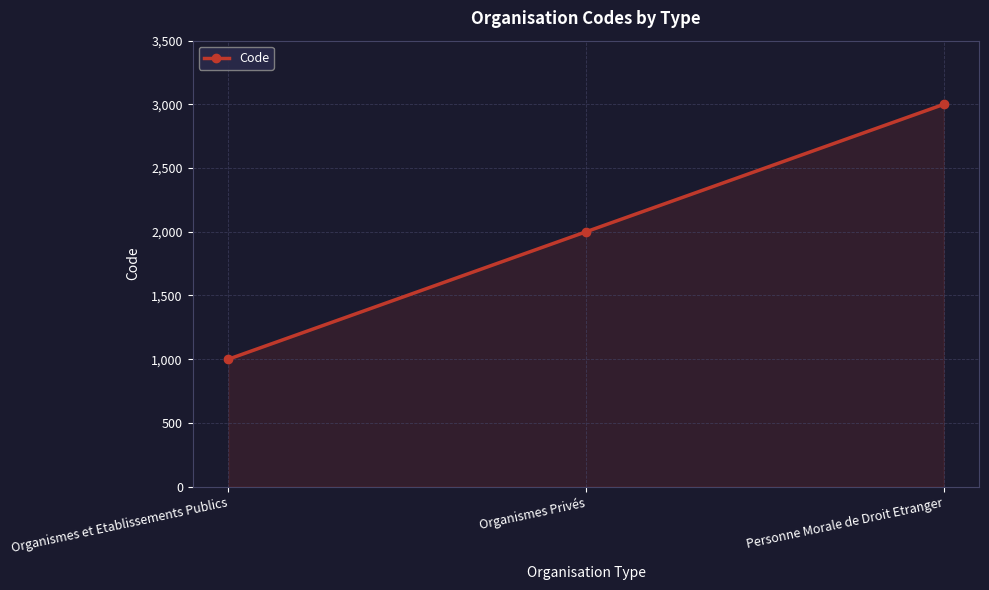

Approximately how many times larger is the value at Personne Morale de Droit Etranger compared to Organismes Privés?

1.5